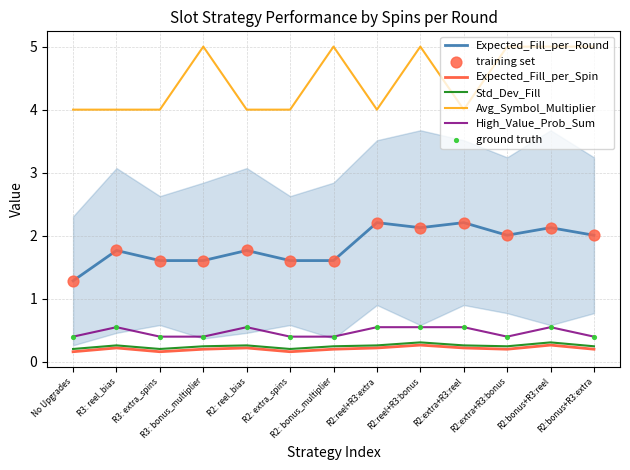

Which series changed the most between R3: bonus_multiplier and R2:bonus+R3:reel?

Expected_Fill_per_Round